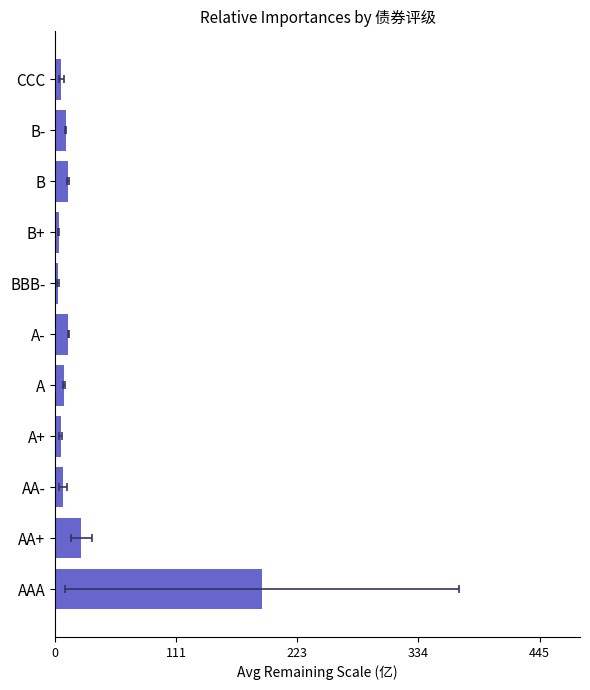

Are the bars horizontal?

Yes